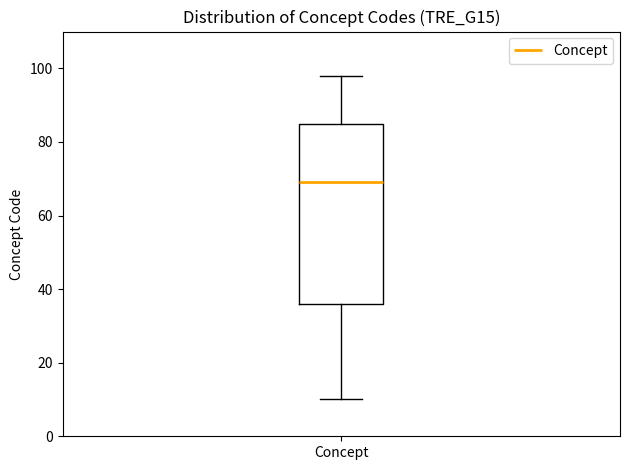

Where is the lower edge of the box for Concept on the y-axis? The values are not printed on the chart, so give them approximately, as read against the axis.

36